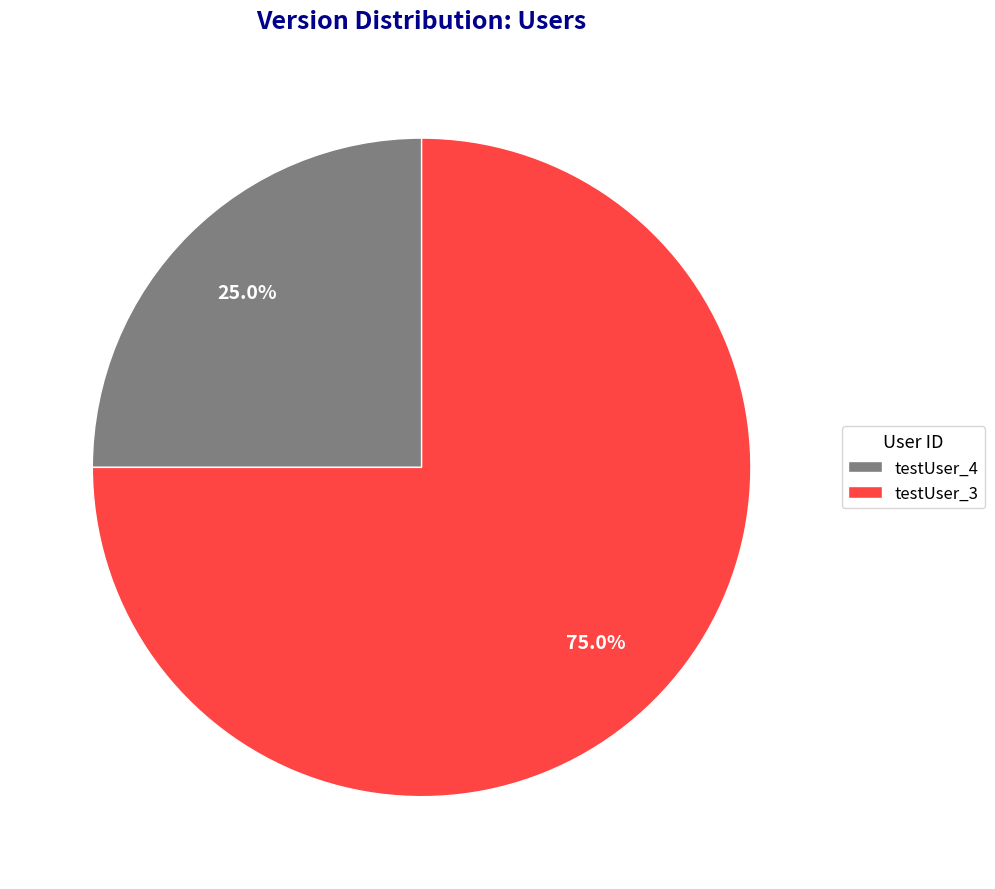

What is the ratio of the value at testUser_3 to the value at testUser_4?

3.0